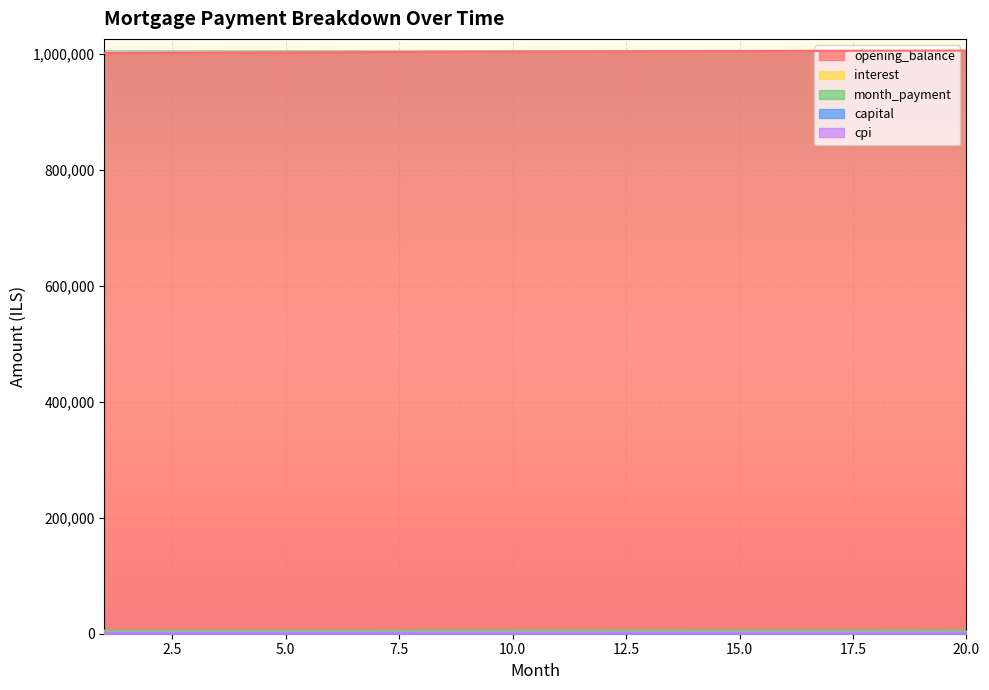

True or false: cpi and capital cross at least once.

False